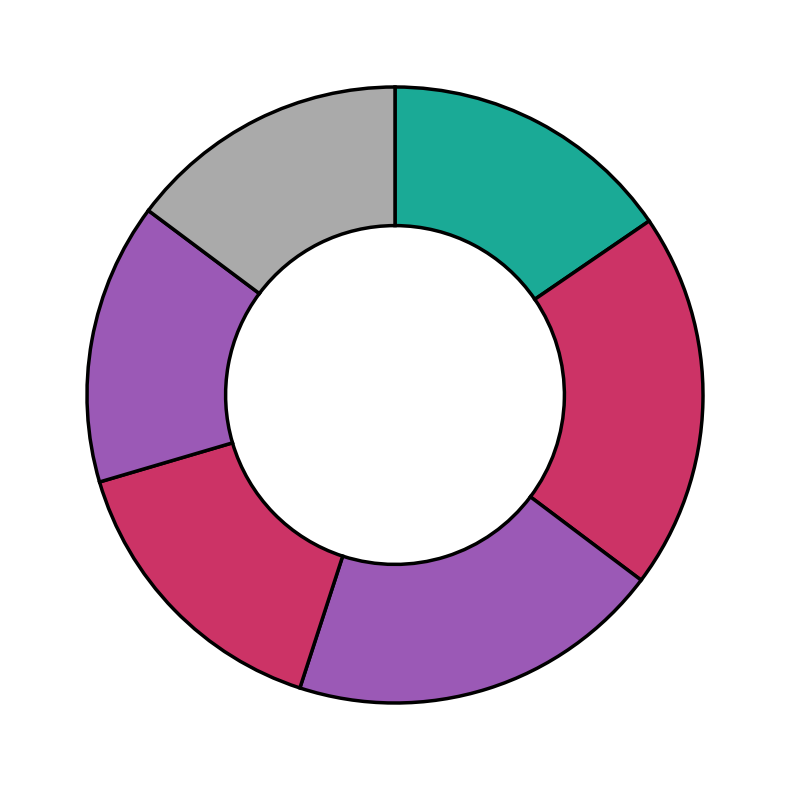

Rank the categories by value from highest to lowest.

敬亭和赏菊联句至十月未已次韵奉谑且为芍药寻盟二首, 别明元思齐六昆季时余将卜筑葛陂之上诗以订盟二首, 别明元思齐六昆季时余将卜筑葛陂之上诗以订盟二首 其二, 别明元思齐六昆季时余将卜筑葛陂之上诗以订盟二首 其一, 敬亭和赏菊联句至十月未已次韵奉谑且为芍药寻盟二首 其二, 敬亭和赏菊联句至十月未已次韵奉谑且为芍药寻盟二首 其一